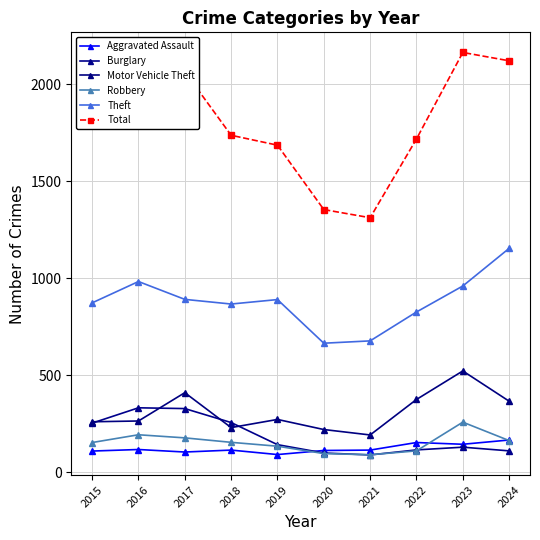

Is the value of Burglary at 2024 greater than the value of Theft at 2016?

No